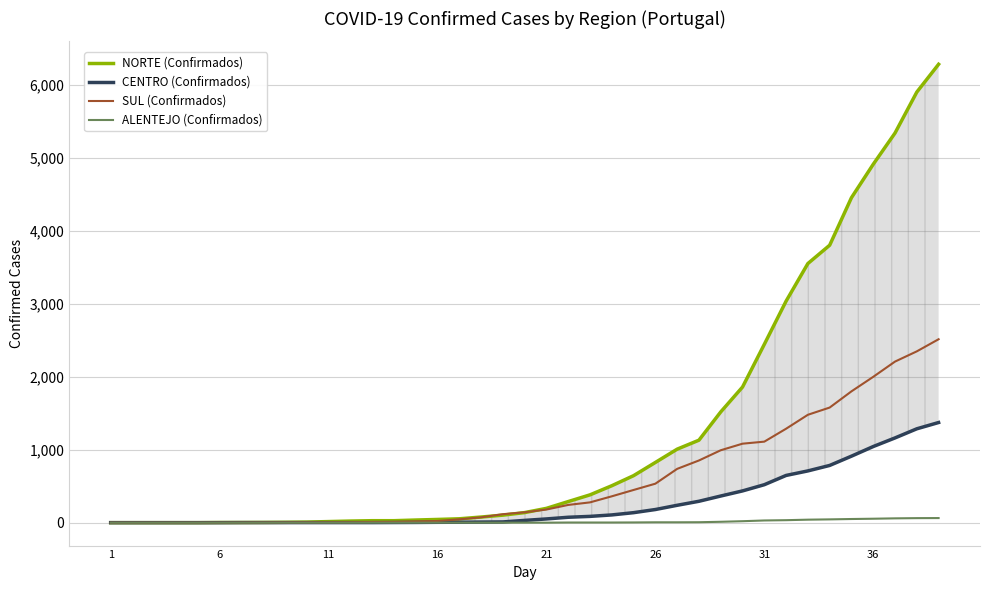

Rank the series at 12 from highest to lowest value.

NORTE (Confirmados), SUL (Confirmados), CENTRO (Confirmados), ALENTEJO (Confirmados)